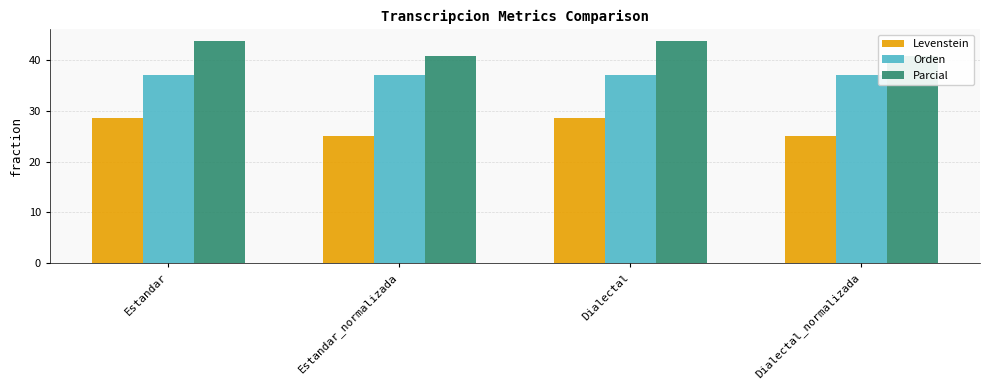

Read the Parcial value at Dialectal.

43.9